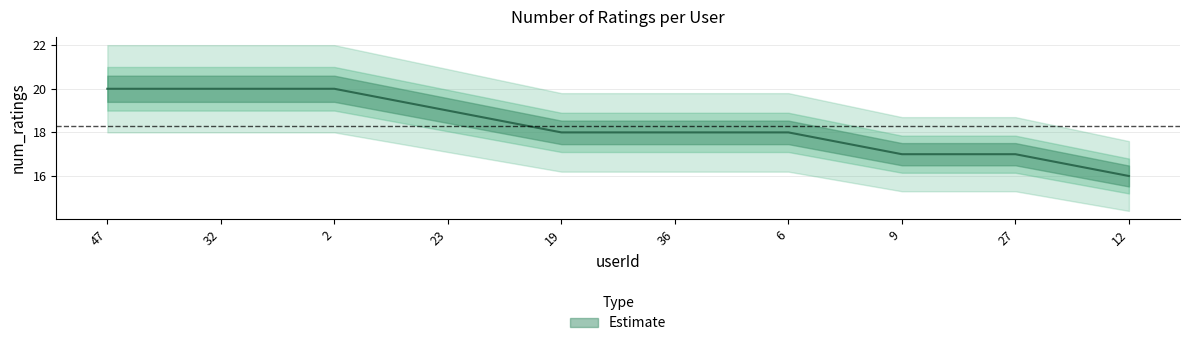

Is it true that the value at 23 is 13?

False